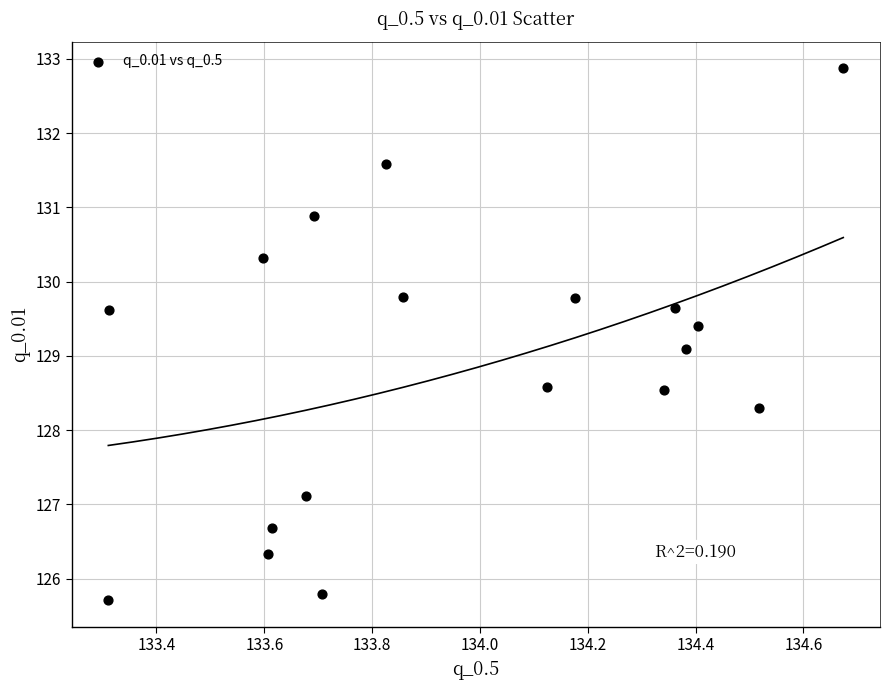

What Y value in the scatter plot is closest to 129?

129.1